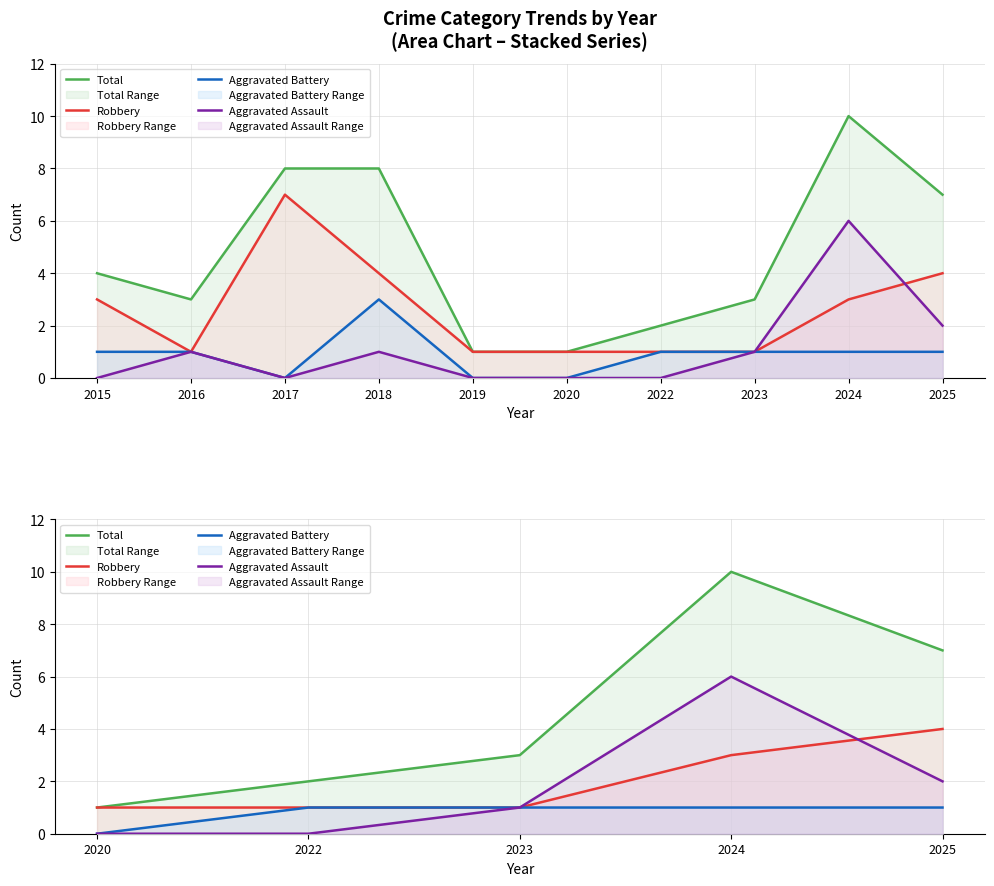

What is the difference between the second highest and minimum values in the Aggravated Battery series?

1